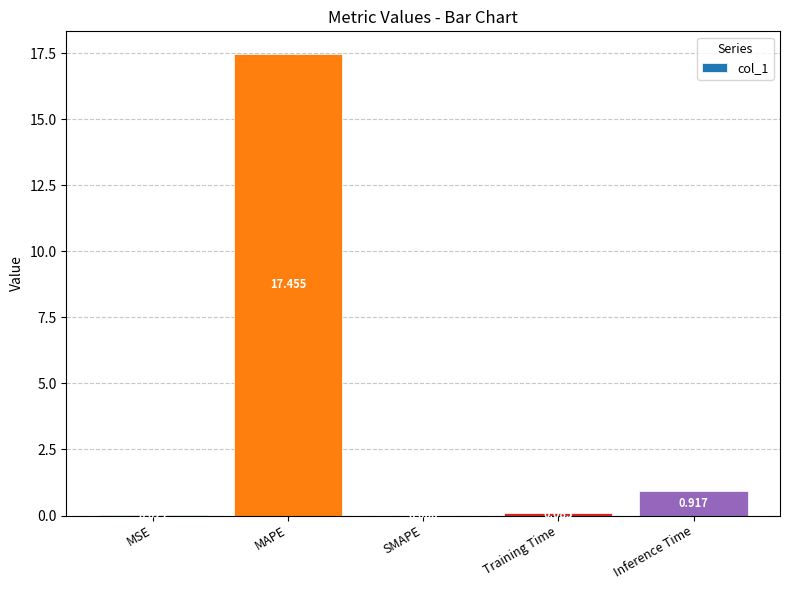

At which category does the chart reach its peak across all series?

MAPE